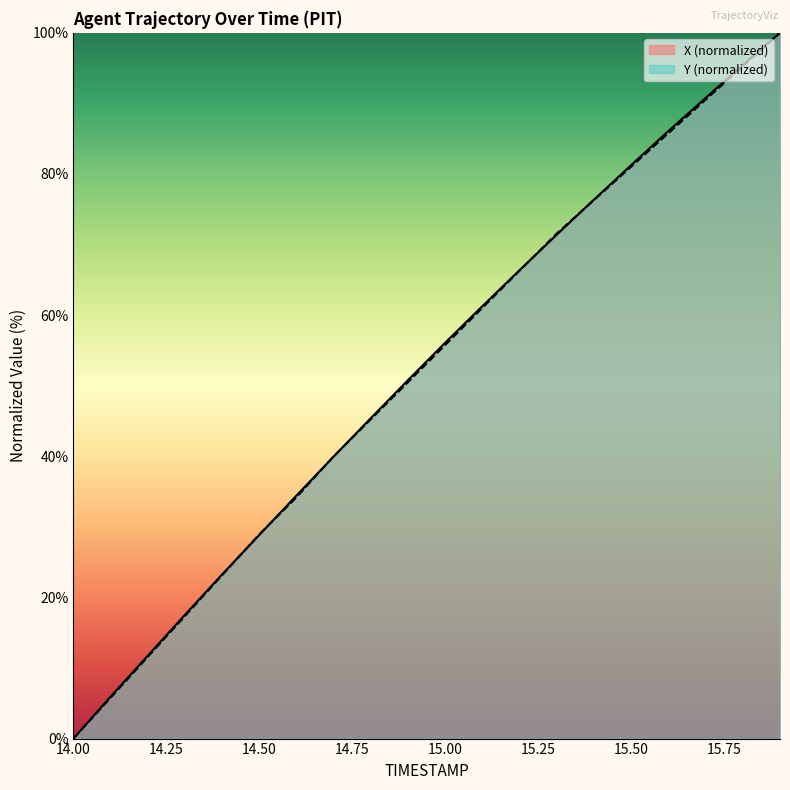

How many lines are shown in the chart?

2